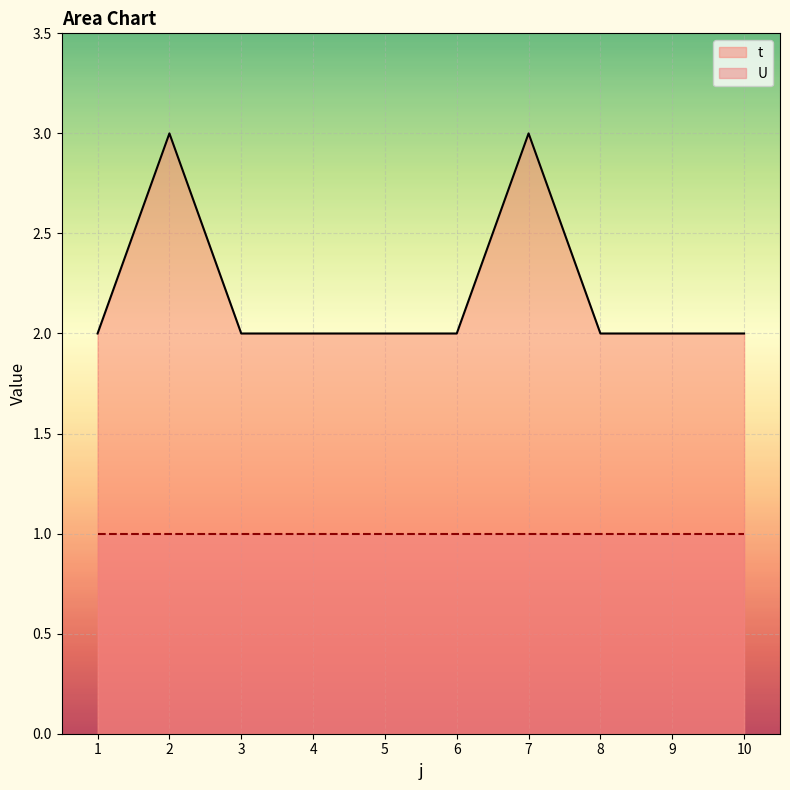

List the series in order of their peak value, highest first.

t, U